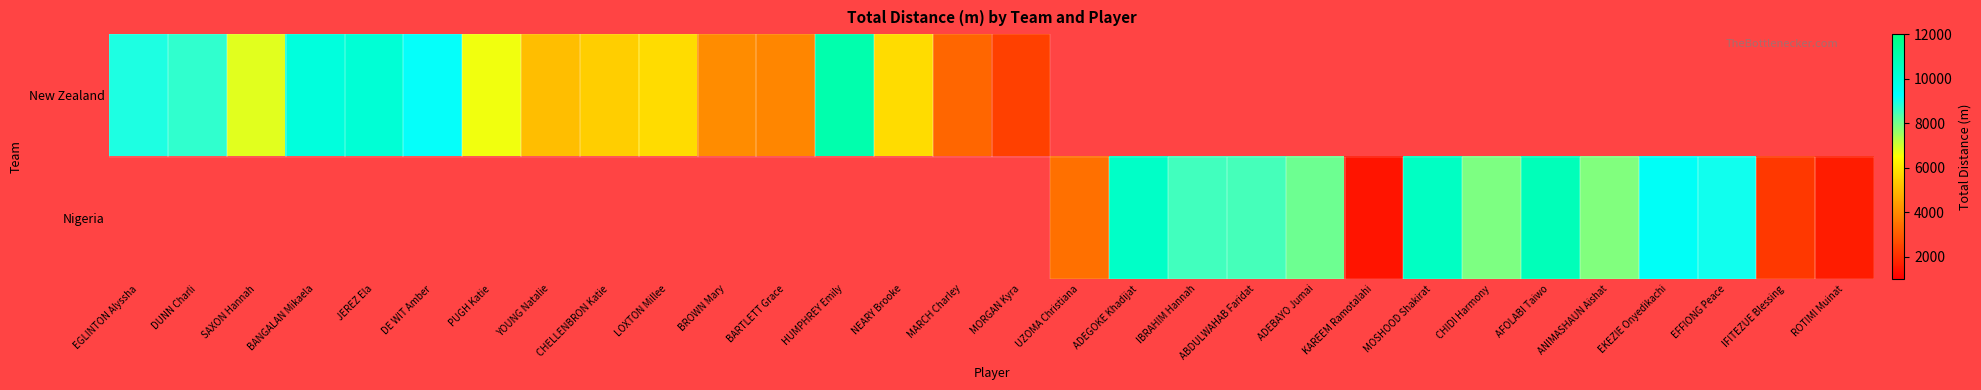

What is the difference between the maximum and minimum values in the New Zealand series?

8597.1